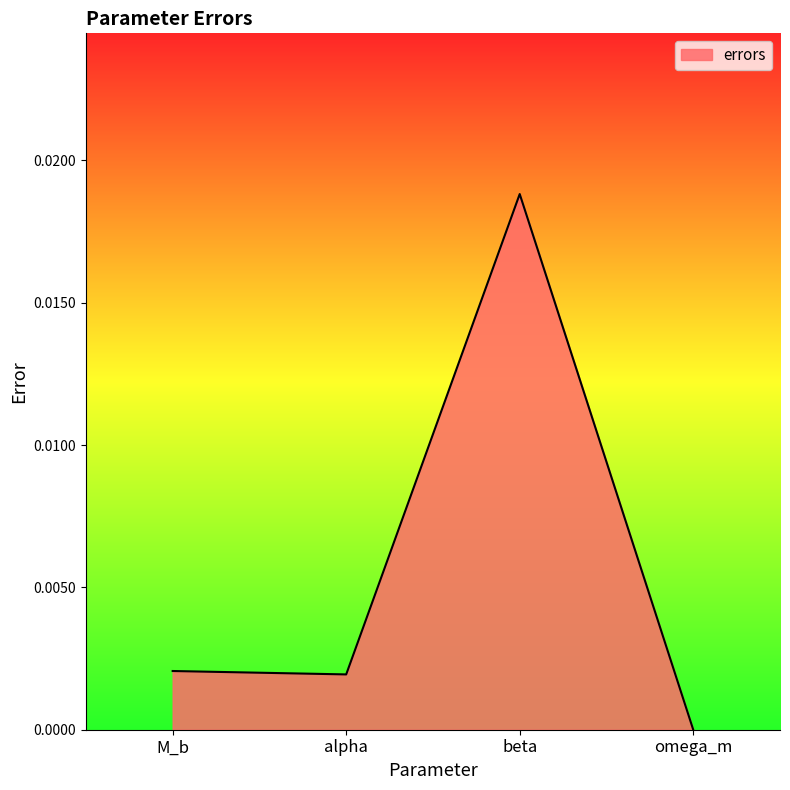

Count the number of categories in the chart.

4